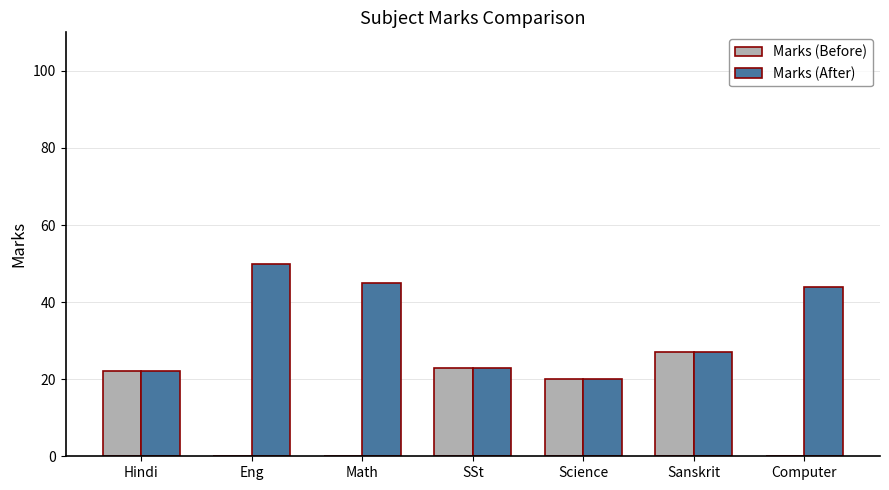

Does the chart contain stacked bars?

No